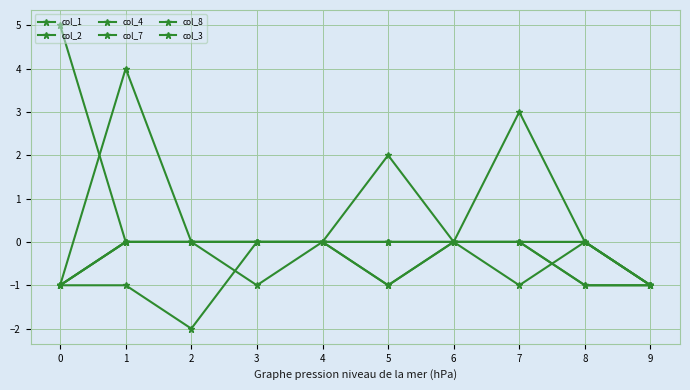

How many distinct data groups are displayed?

6